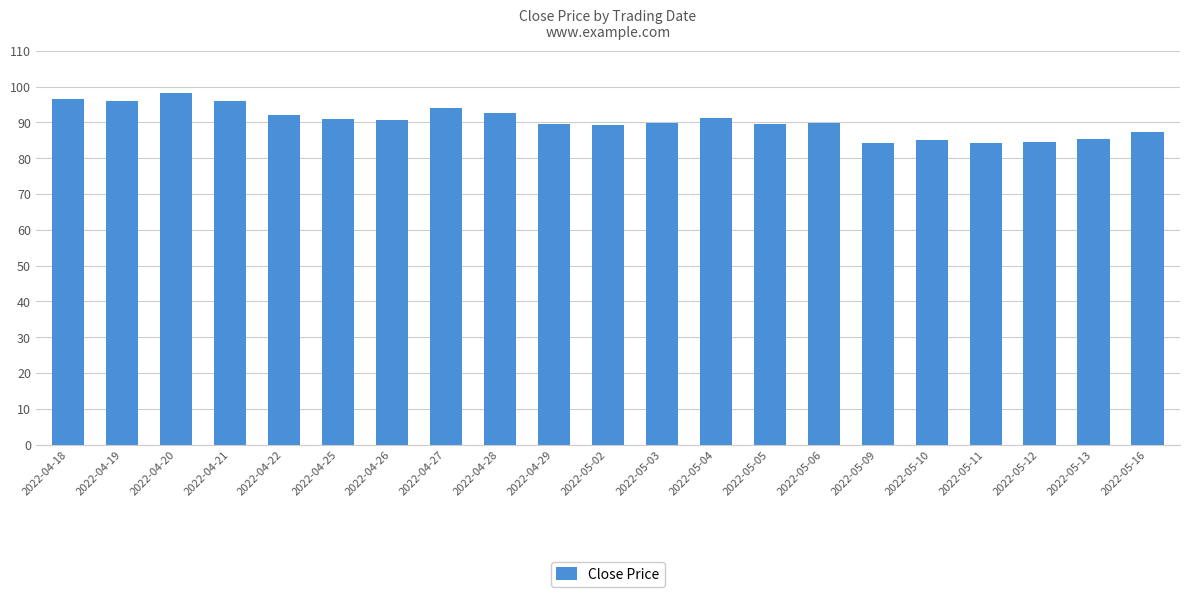

What is the sum of the values at 2022-04-27 and 2022-05-04?

185.1